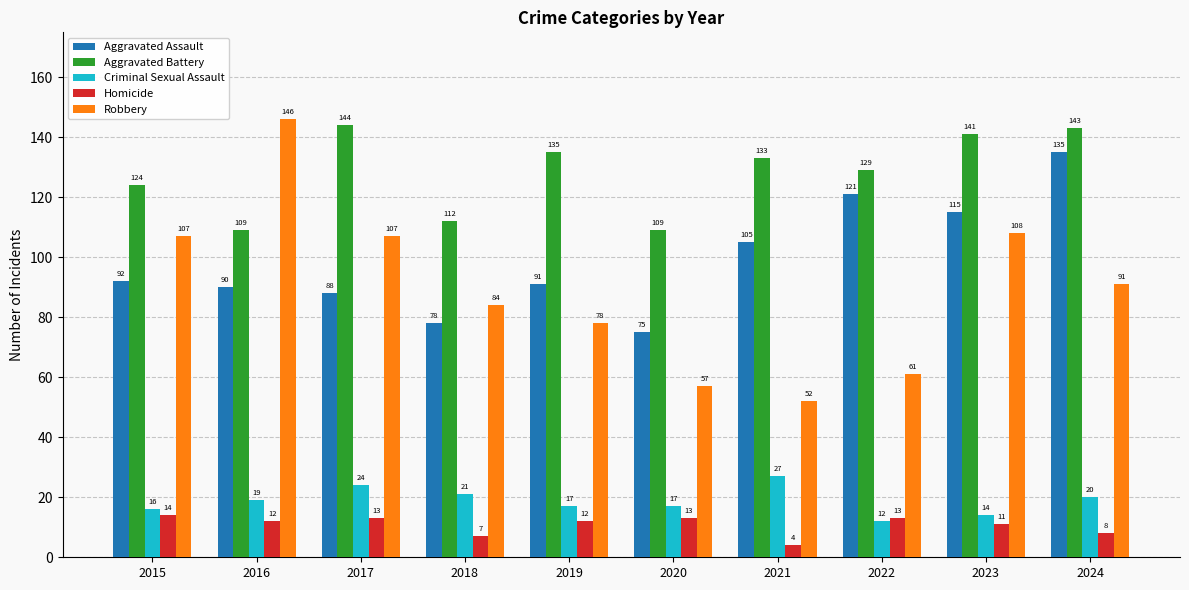

Where is Criminal Sexual Assault nearest to the value 19?

2016